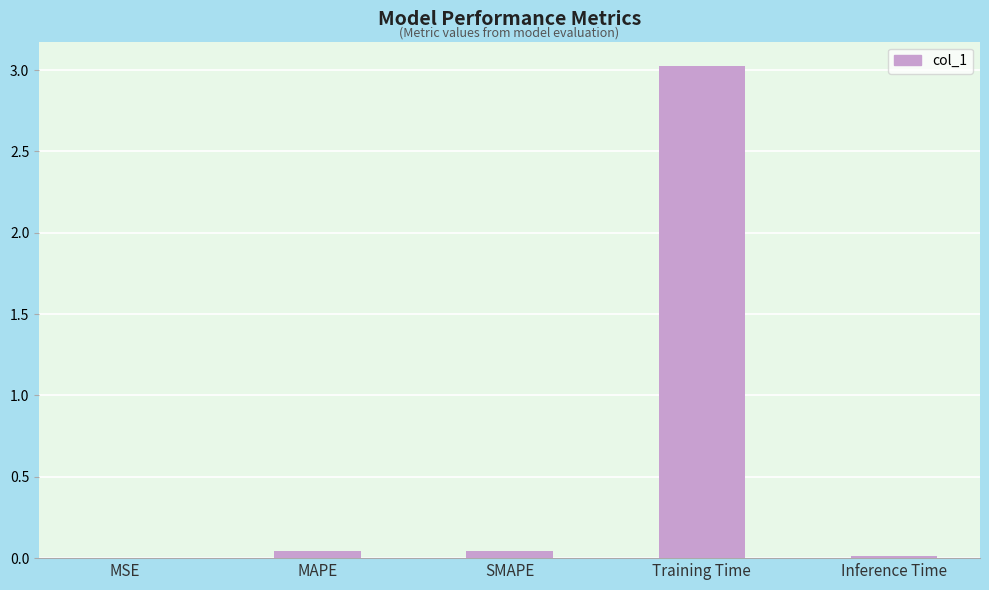

What is the change in value from MSE to Training Time?

+3.0